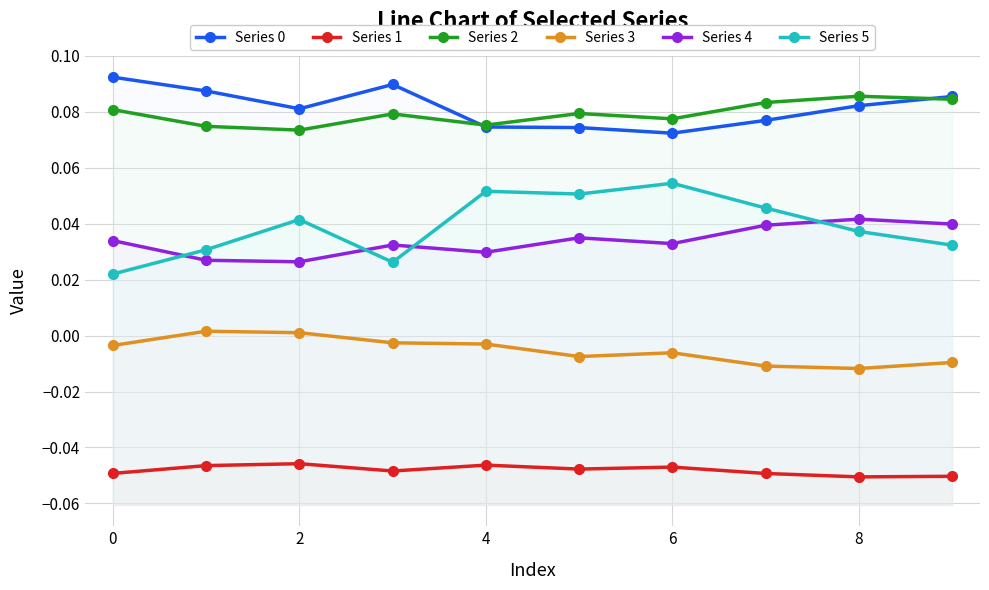

What is the spread (max minus min) of values at 8?

0.1